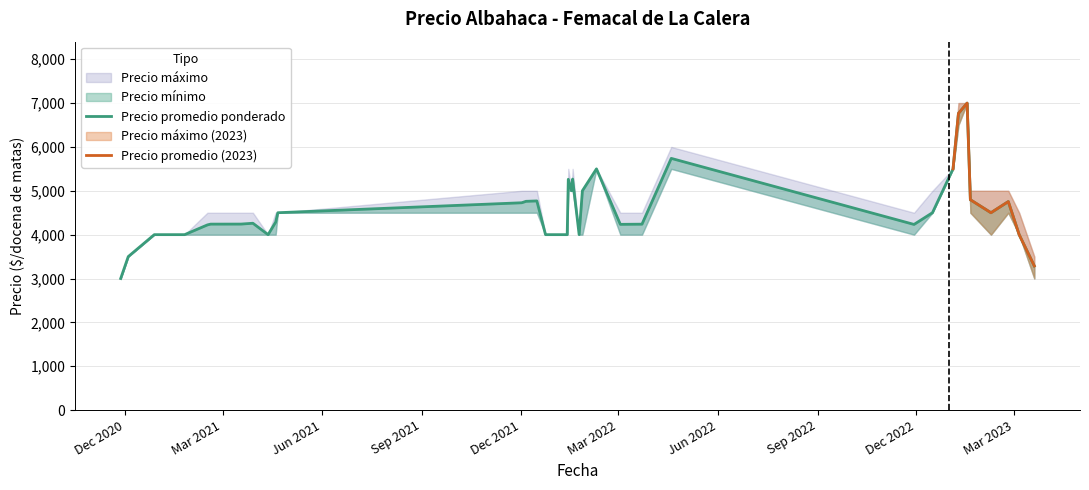

True or false: Precio maximo and Precio minimo cross at least once.

False